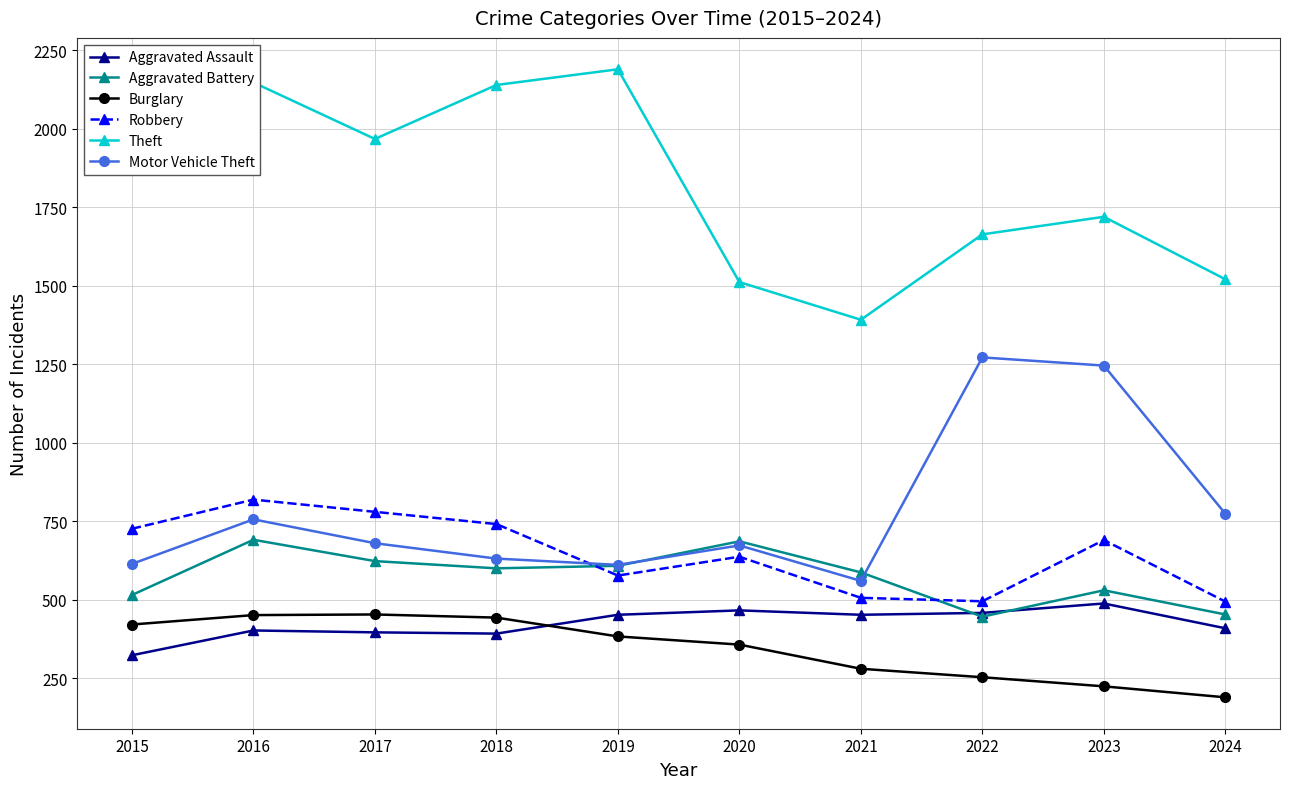

Which series changed the most between 2015 and 2020?

Theft